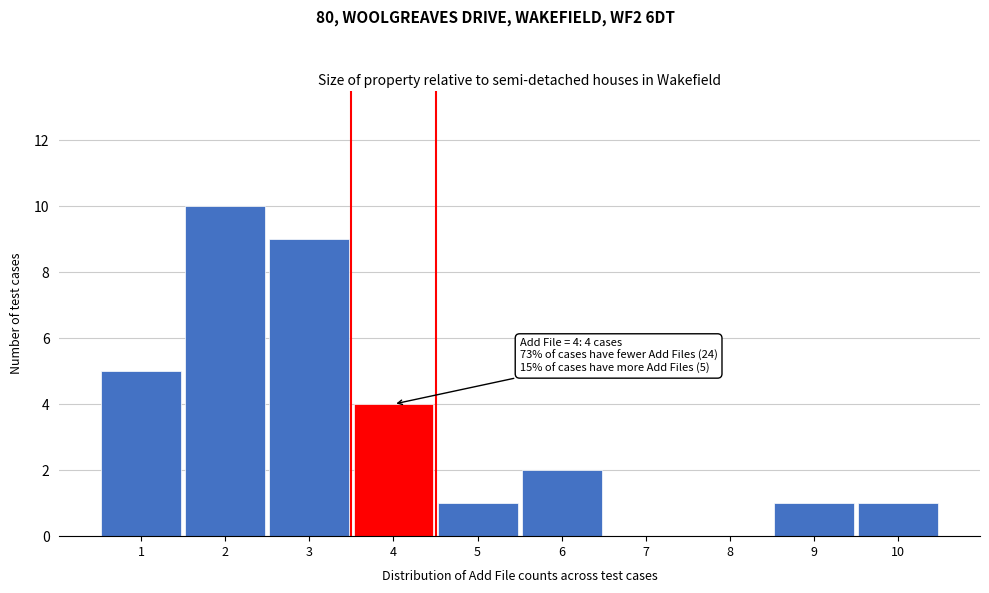

Which range on the x-axis has the tallest bar?

1.5 to 2.5